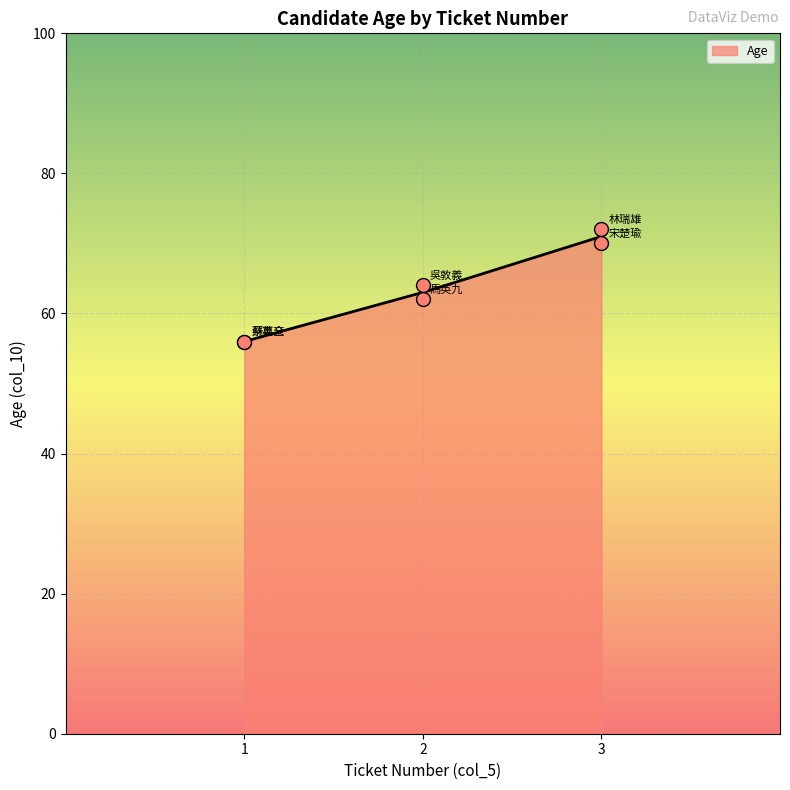

Between 2 and 1, which is larger?

2